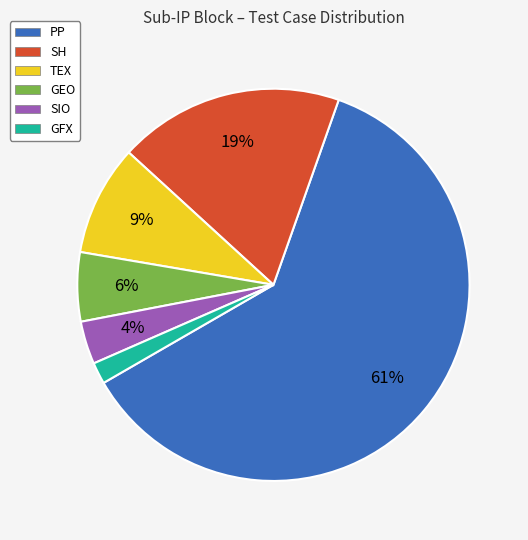

True or false: TEX accounts for 9% of the total.

True